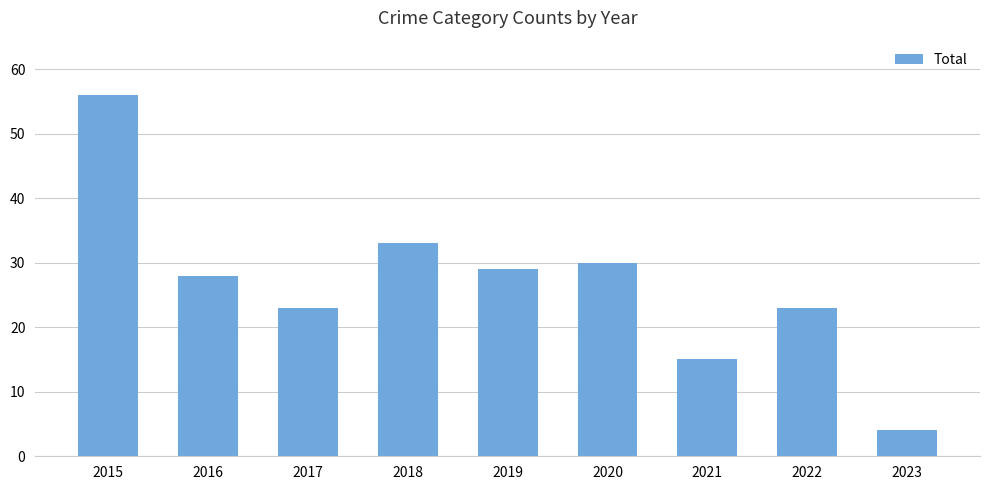

What is the difference between the maximum and minimum values?

52